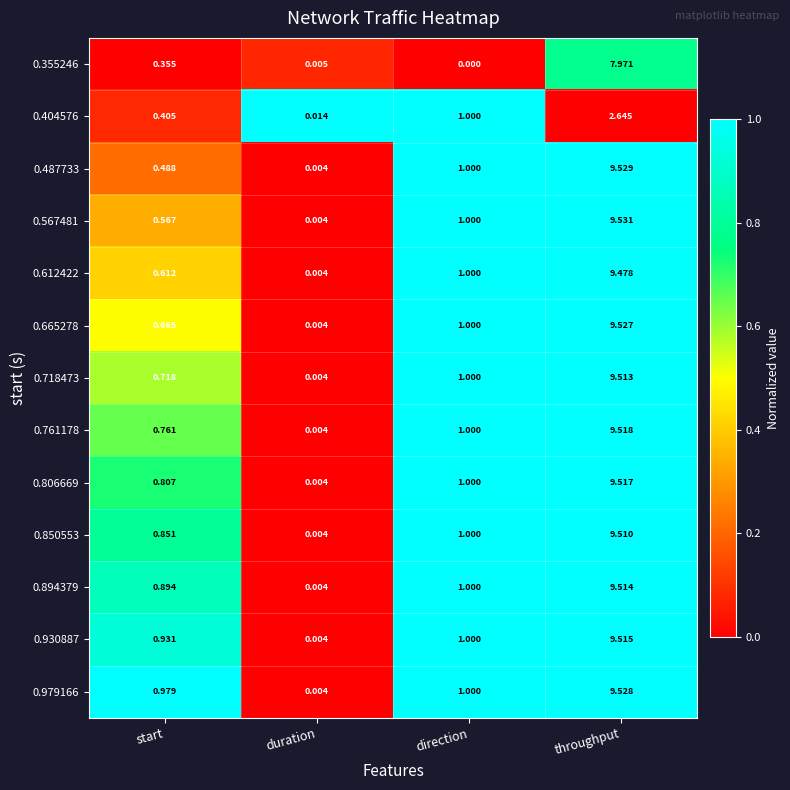

At how many categories does at least one series exceed 0?

4